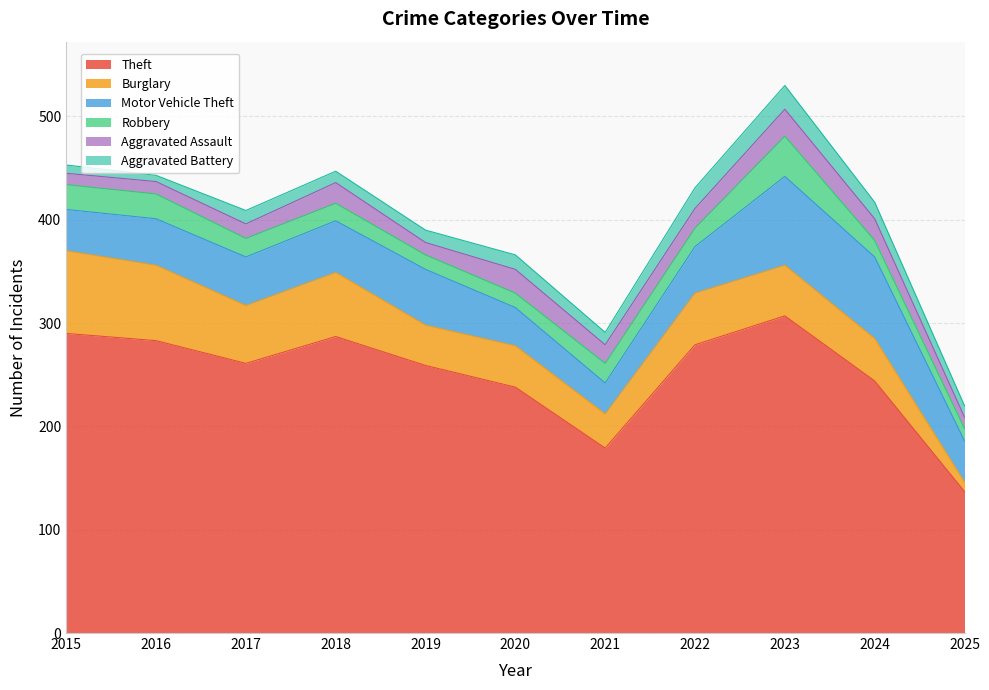

Reading left to right, transcribe all the data shown in this chart.

Theft: 290	283	261	287	259	238	179	279	307	244	137
Burglary: 80	73	56	62	39	40	33	50	49	41	9
Motor Vehicle Theft: 40	45	47	50	54	37	30	45	86	79	40
Robbery: 24	24	18	17	14	14	19	18	39	16	12
Aggravated Assault: 11	12	14	20	12	23	18	19	26	21	11
Aggravated Battery: 8	6	13	11	12	14	12	20	23	16	11